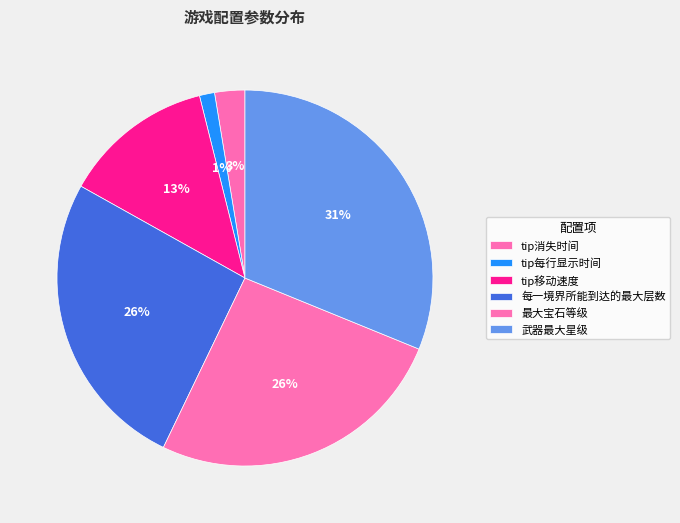

Count the number of slices in the pie.

6